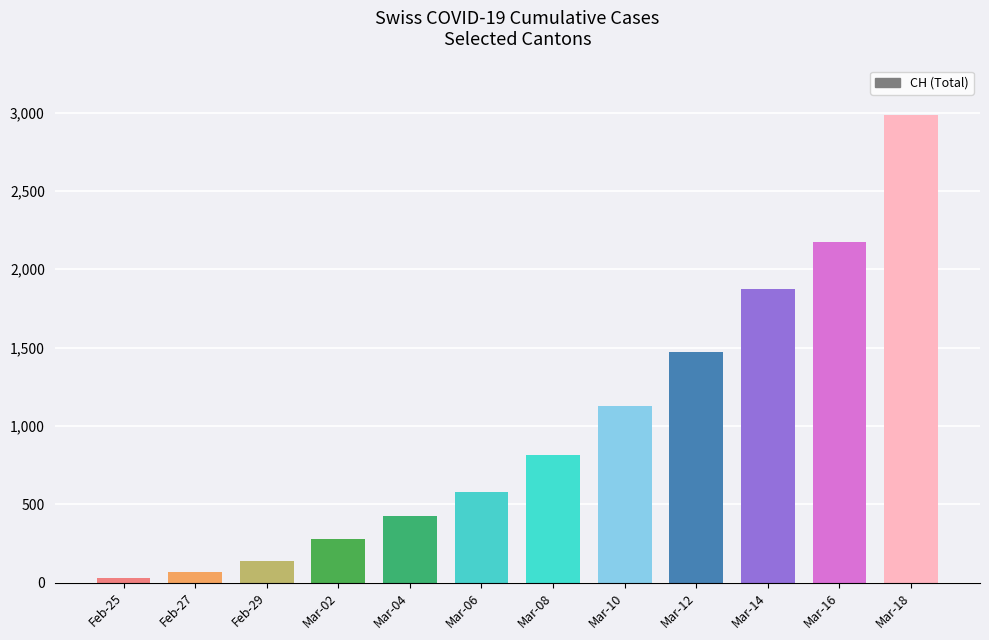

What is the change in value from Mar-02 to Mar-06?

+299